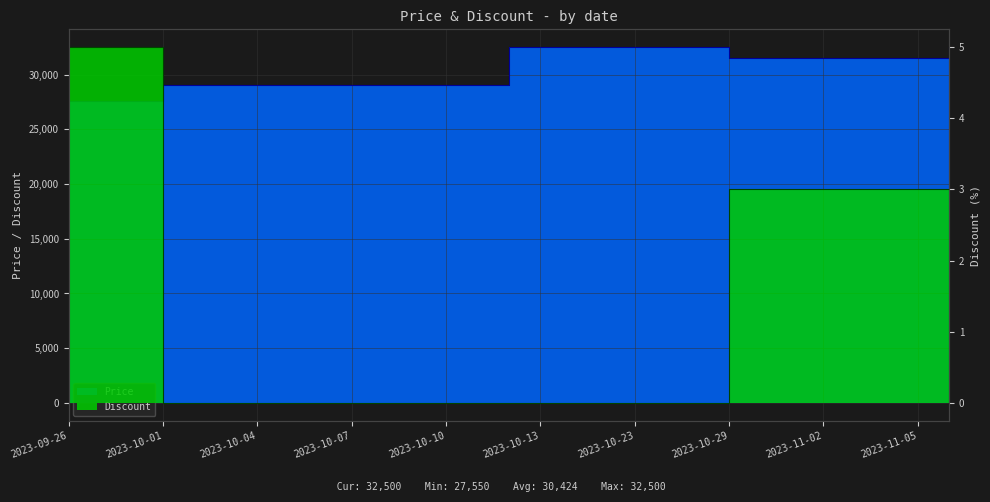

How many lines are shown in the chart?

2